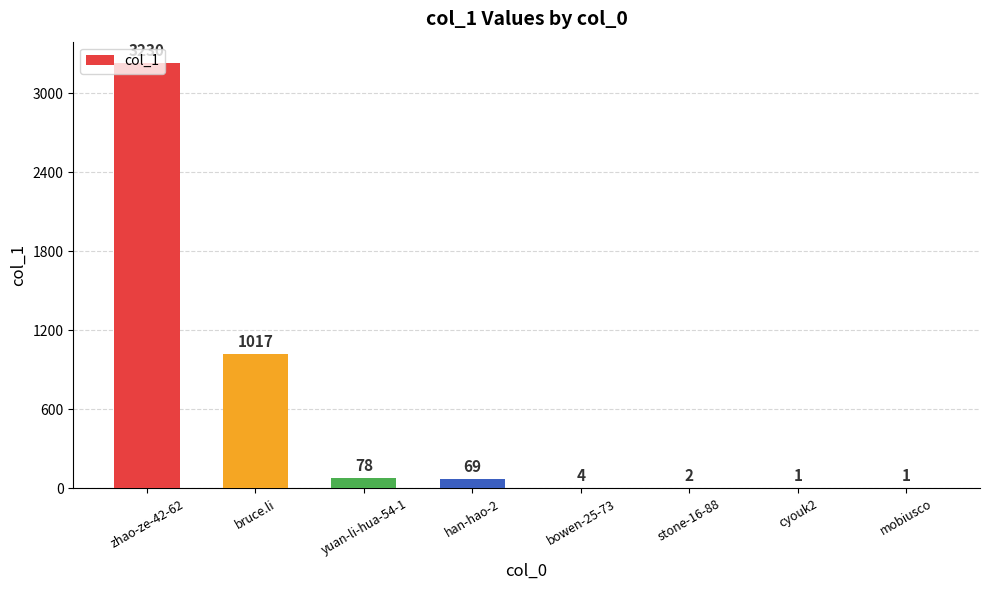

True or false: the data shows 1 at cyouk2.

True